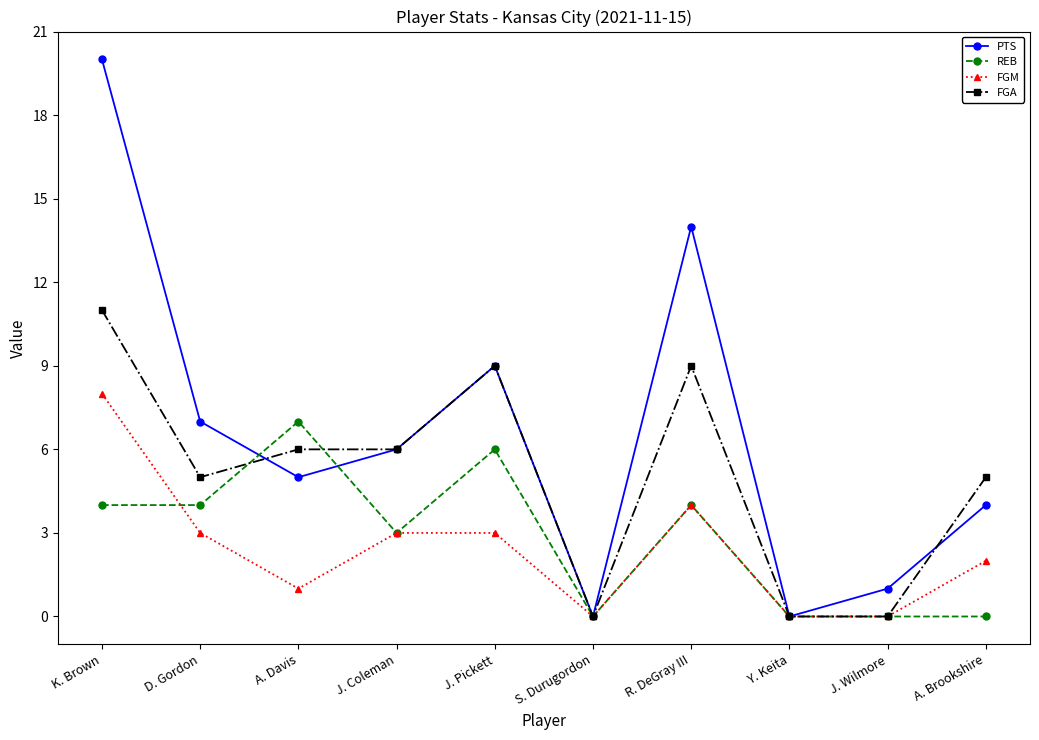

What is the difference between the maximum and minimum values in the PTS series?

20